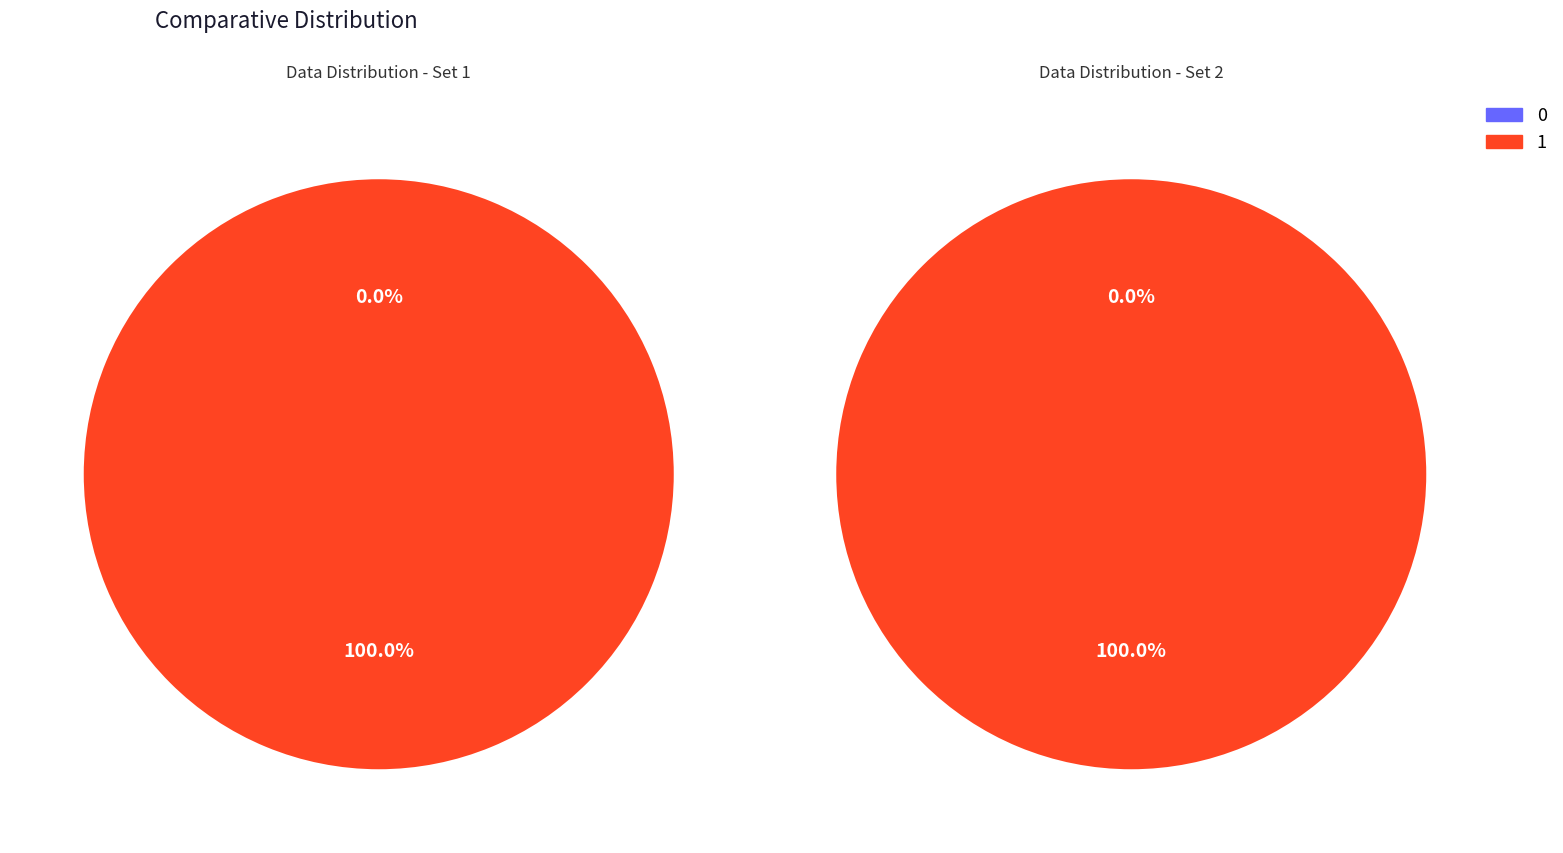

The 0 slice represents 0% of the pie. True or false?

True